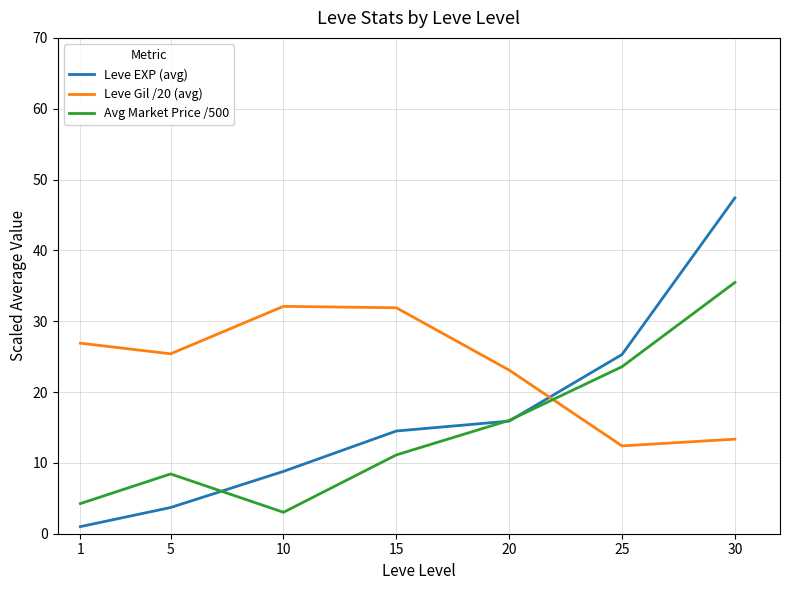

Rank the series at 5 from highest to lowest value.

Leve Gil /20 (avg), Avg Market Price /500, Leve EXP (avg)